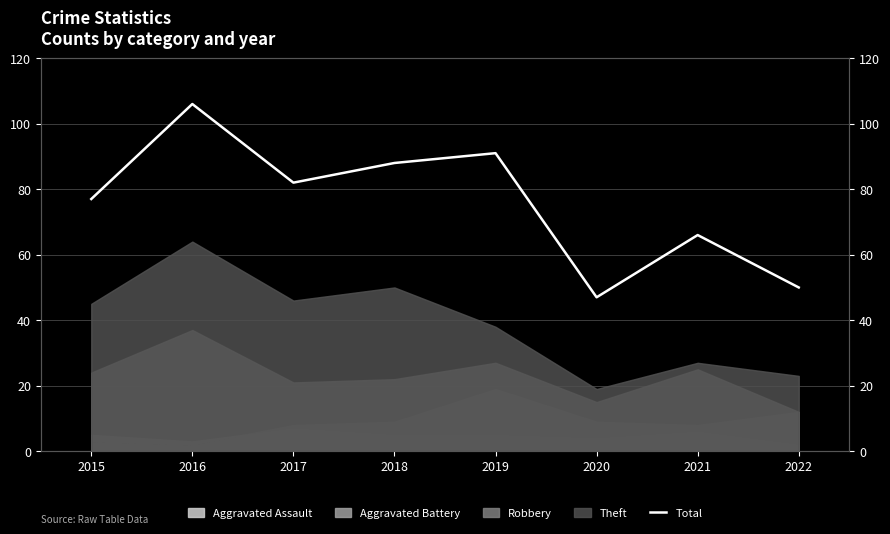

At which category does the data reach its first local valley?

2017